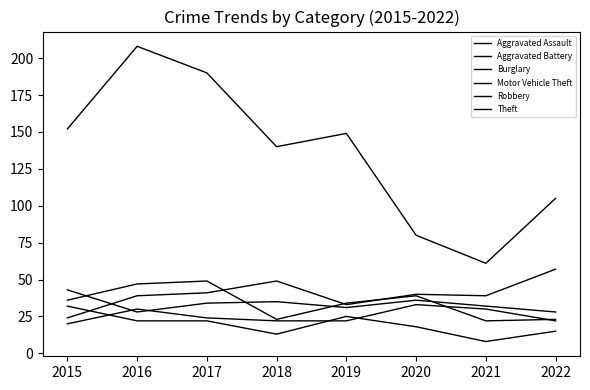

Rank the categories by Robbery value from lowest to highest.

2021, 2018, 2022, 2019, 2015, 2020, 2016, 2017